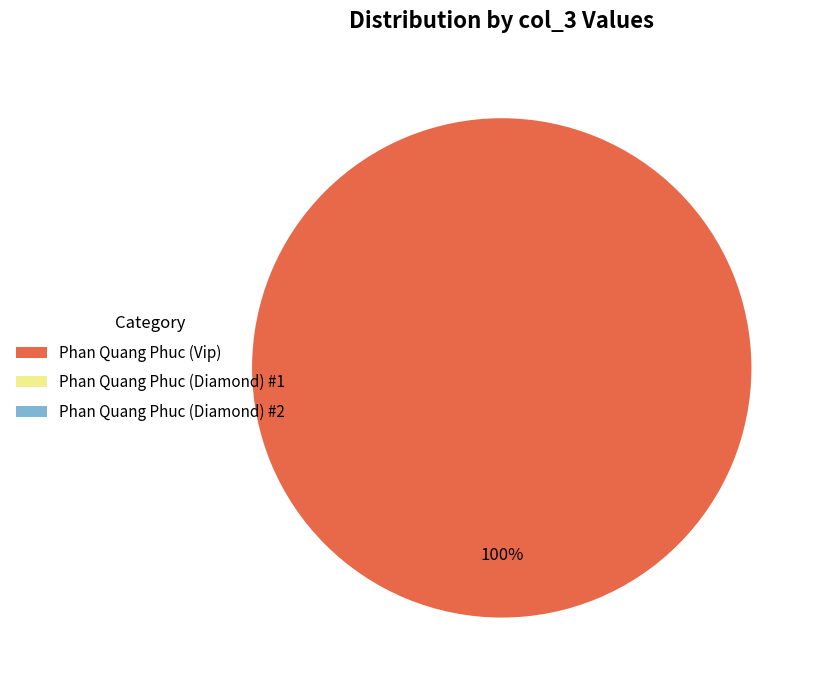

Which category has the biggest portion of the pie?

Phan Quang Phuc (Vip)